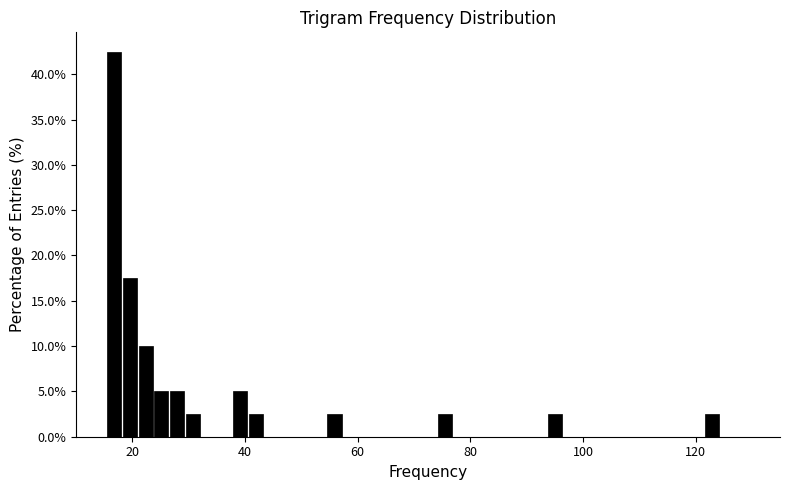

Read against the x-axis, roughly where is the centre of the tallest bar?

16